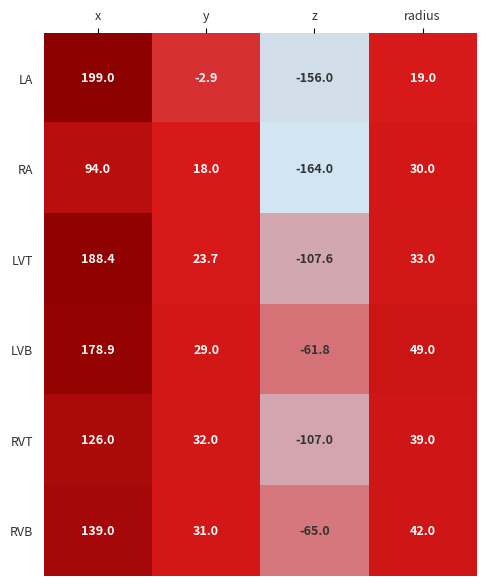

What is the difference between the highest and lowest values at radius?

30.0